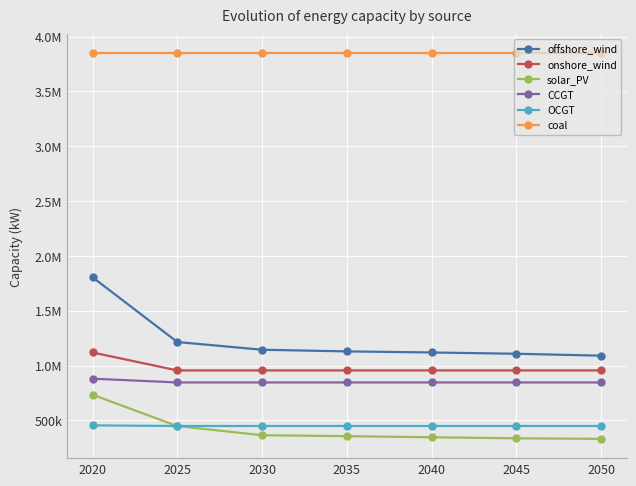

What is the lowest value of the solar_PV series?

330959.7